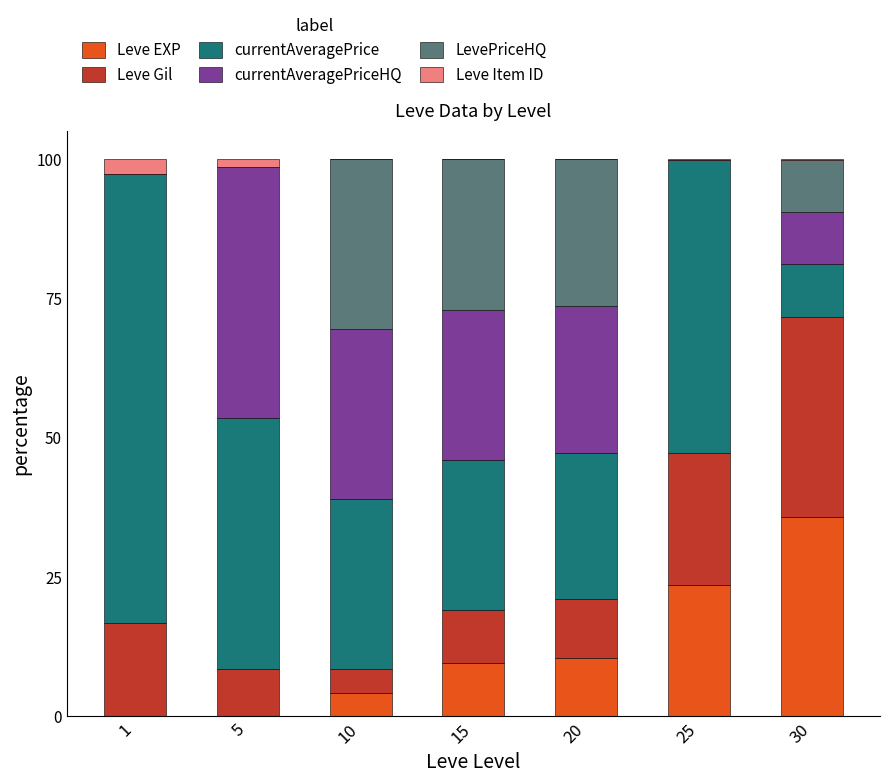

At which label does Leve EXP reach its peak?

30